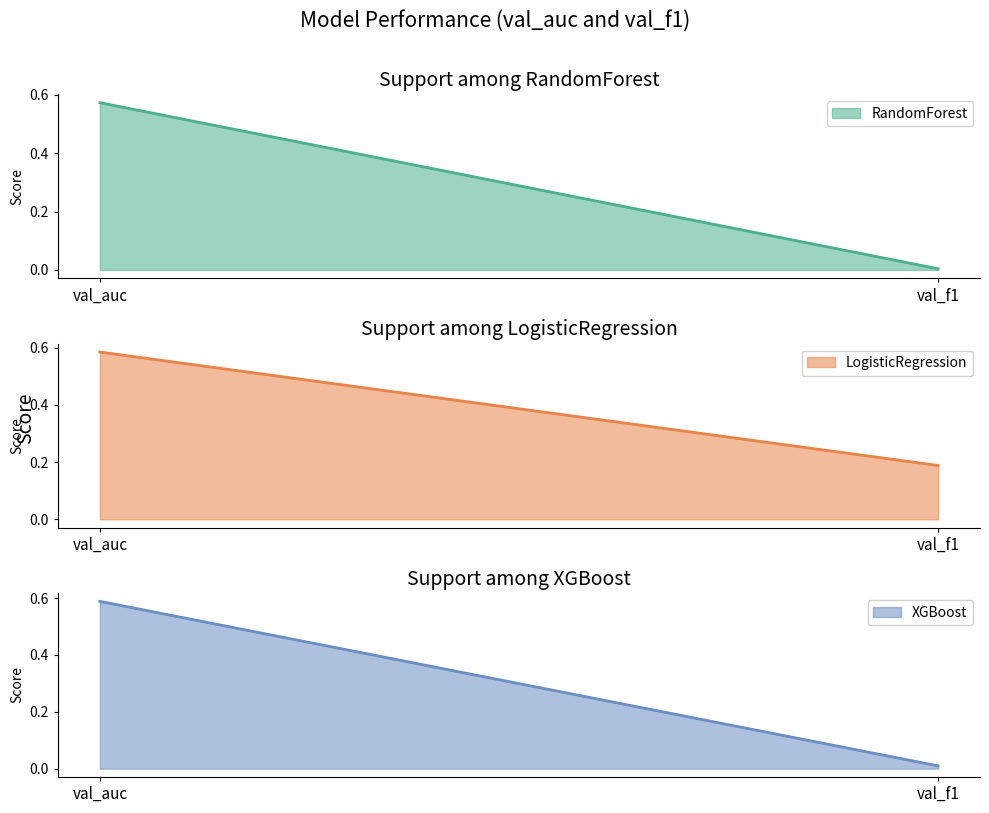

Is the value of LogisticRegression at val_f1 greater than the value of RandomForest at val_auc?

No